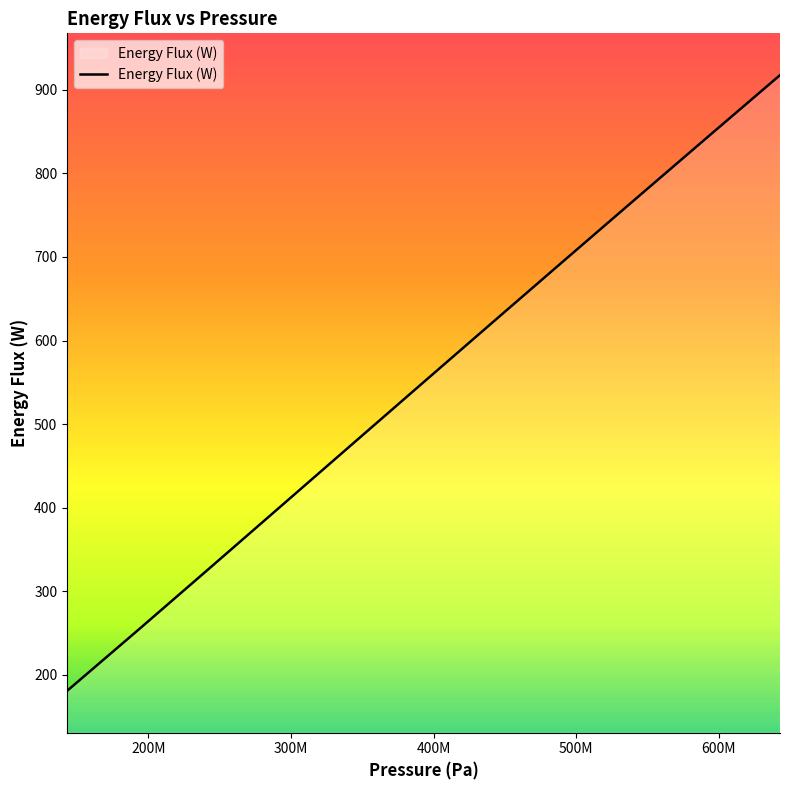

What is the greatest value displayed?

917.5